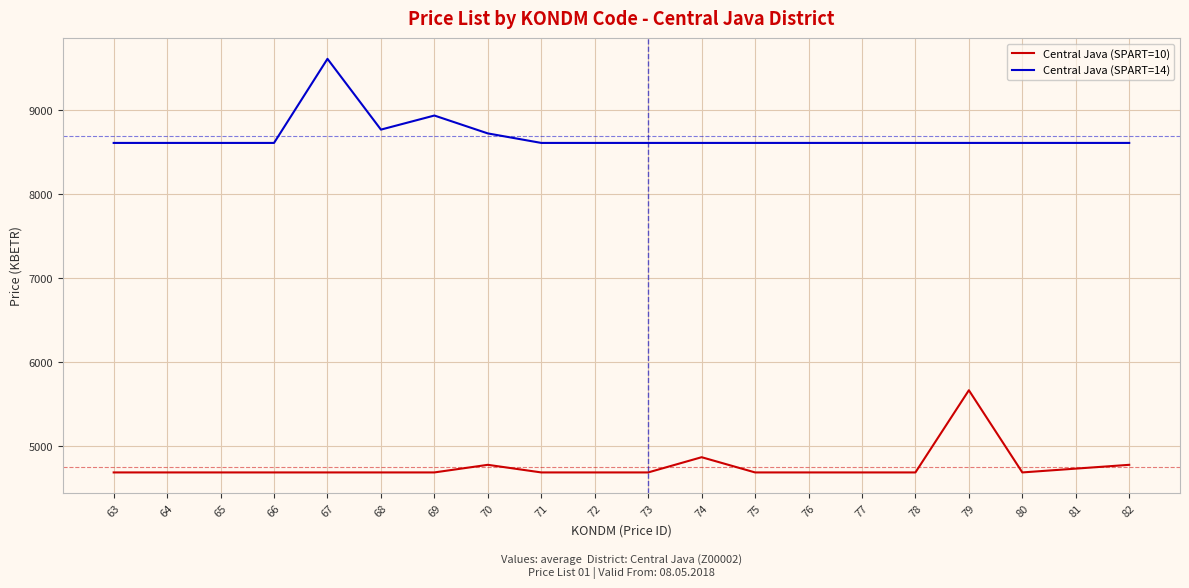

The Central Java (SPART=10) series shows 4687.2 at 71. True or false?

True